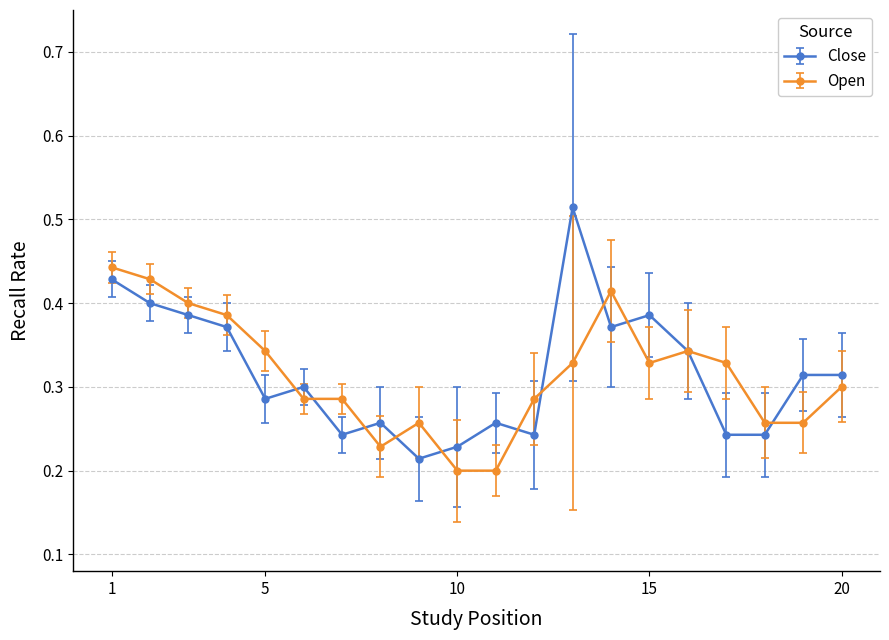

List the series in order of their peak value, highest first.

Close, Open